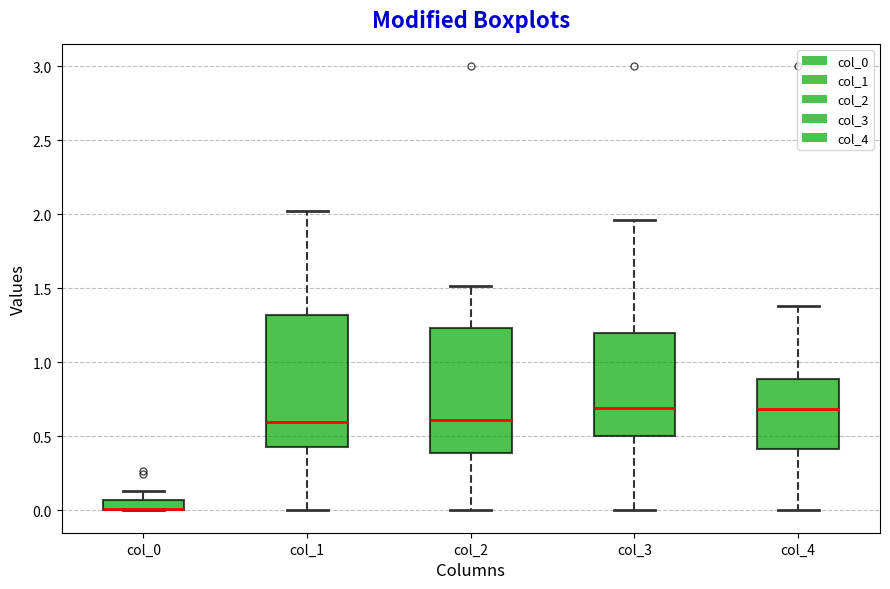

Where does the median line of the box for col_2 sit on the y-axis? The values are not printed on the chart, so give them approximately, as read against the axis.

0.60